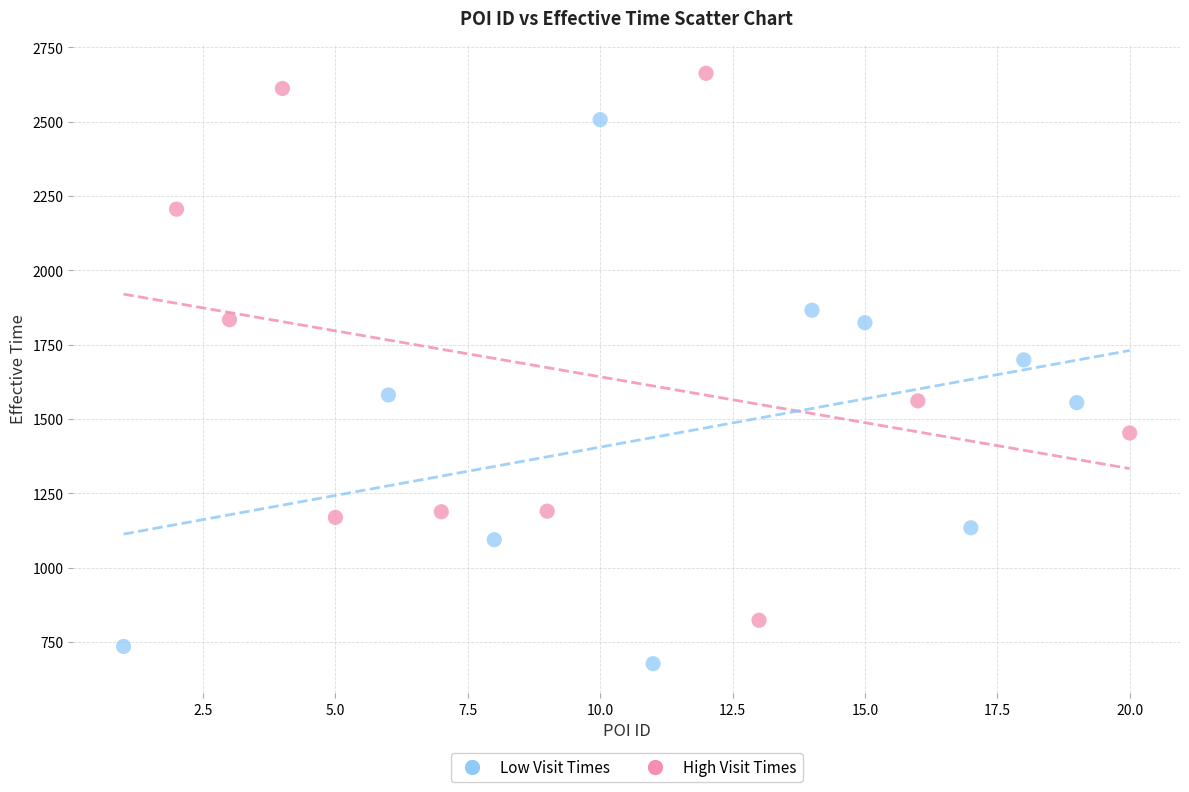

Which series reaches the maximum Y coordinate?

High Visit Times